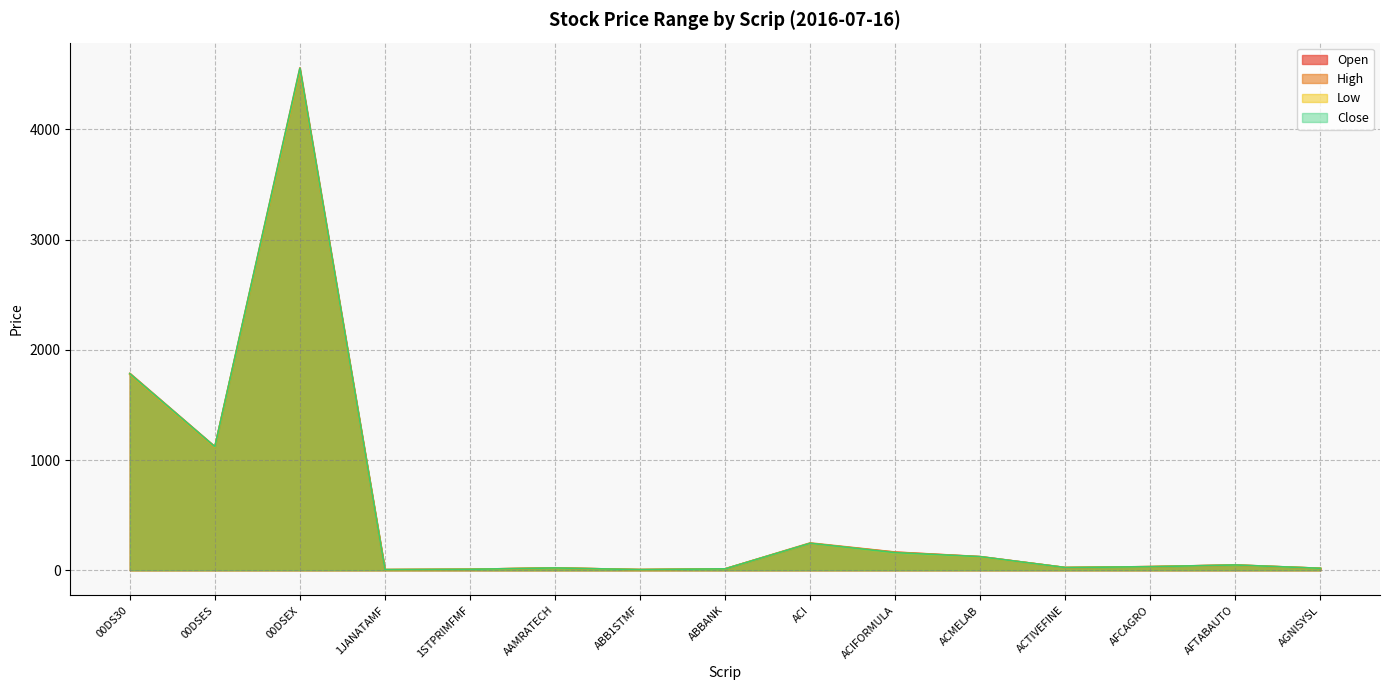

At how many categories does at least one series exceed 4223?

1